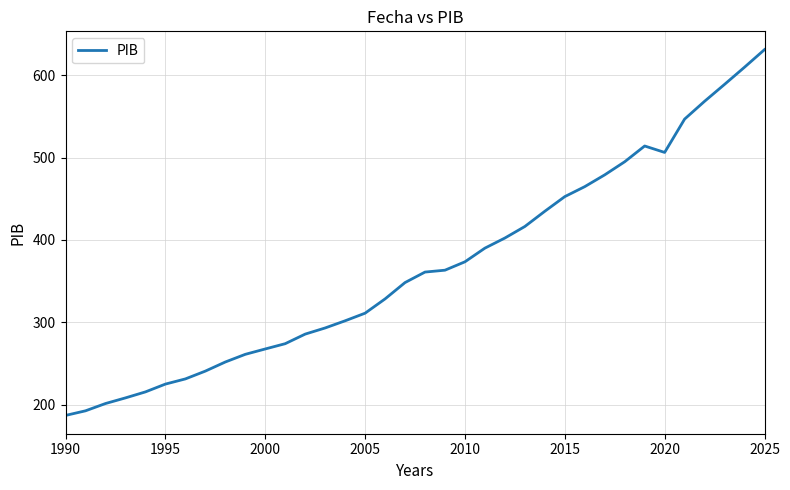

What is the maximum value shown in the chart?

631.3